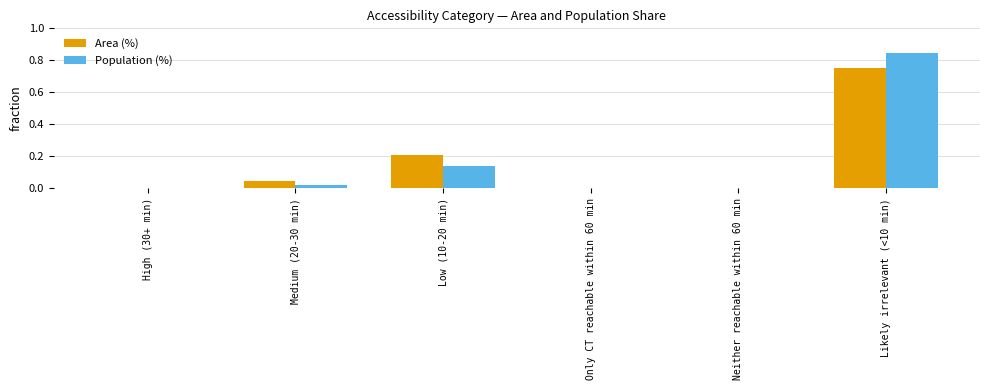

At which category does the chart reach its peak across all series?

Likely irrelevant (<10 min)